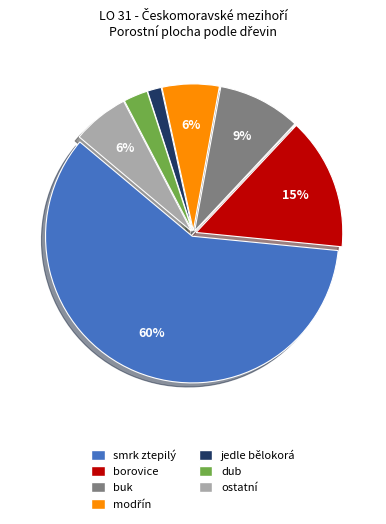

Count the number of slices in the pie.

7